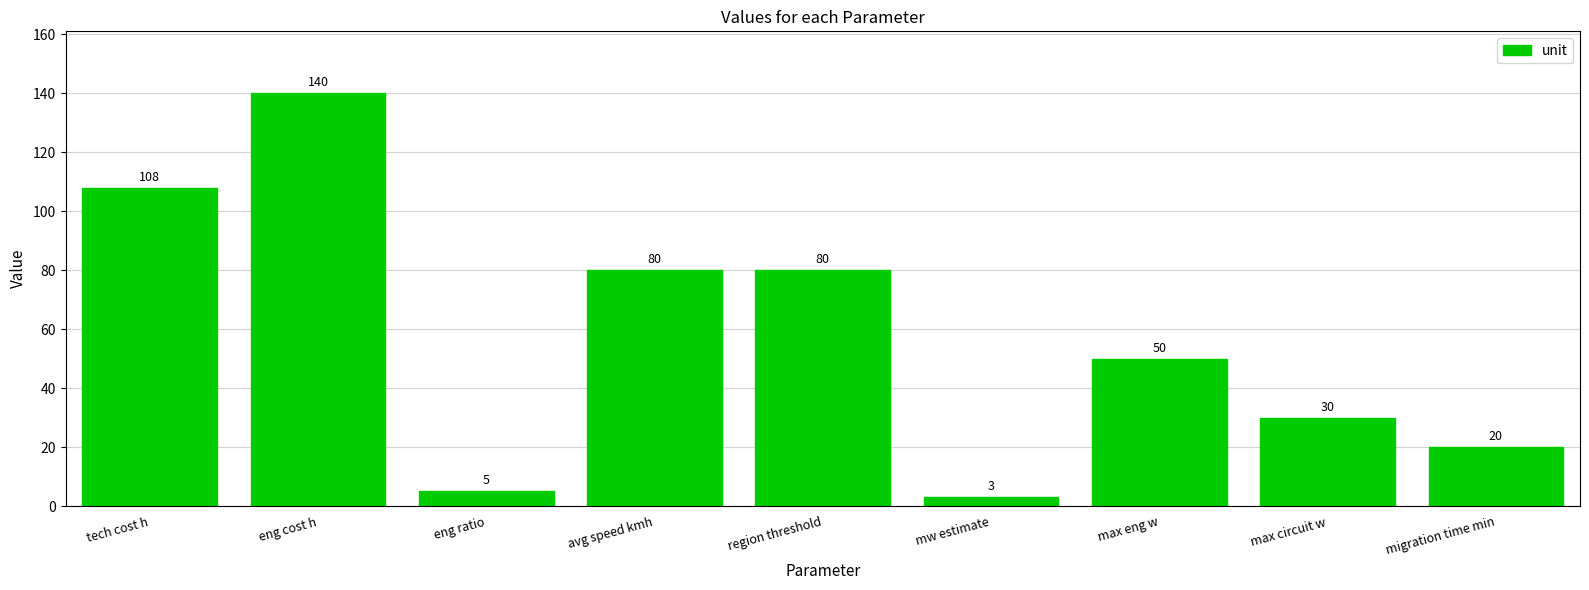

Which has a higher value, avg speed kmh or tech cost h?

tech cost h